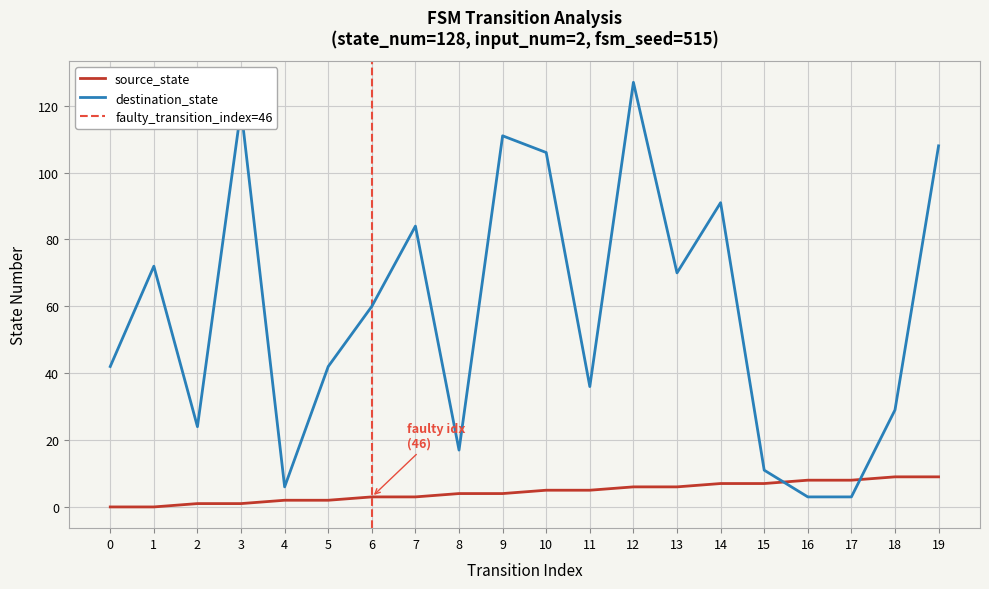

How many intersections are there between source_state and destination_state?

2